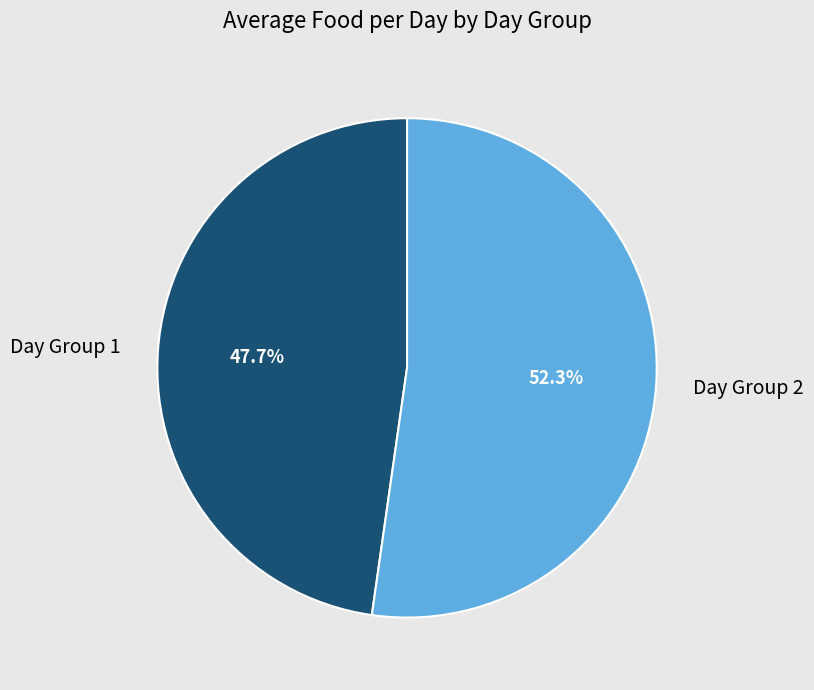

To the nearest percent, what is the average slice percentage?

50%